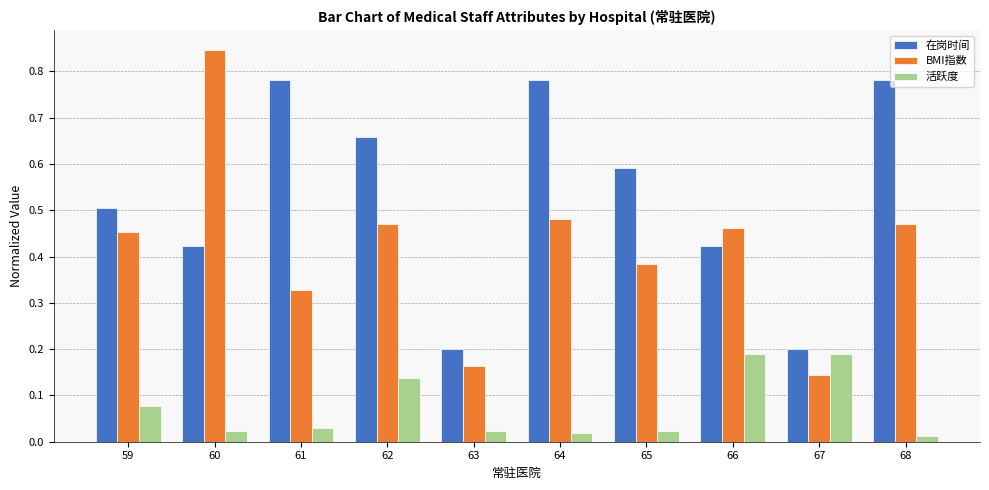

Is it true that BMI指数 equals 0.5 at 62?

True